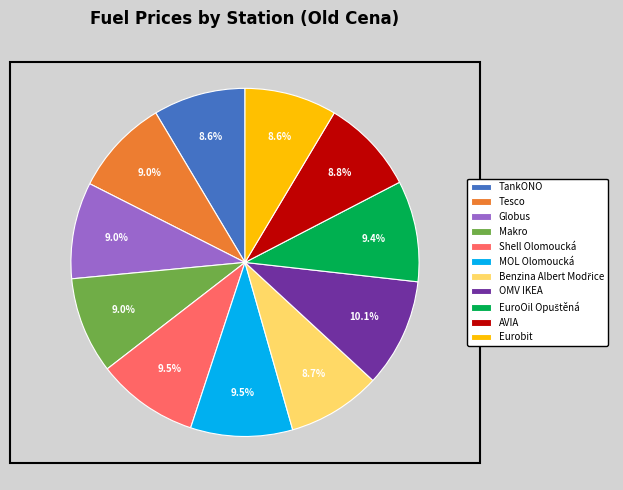

How many slices are in this pie chart?

11